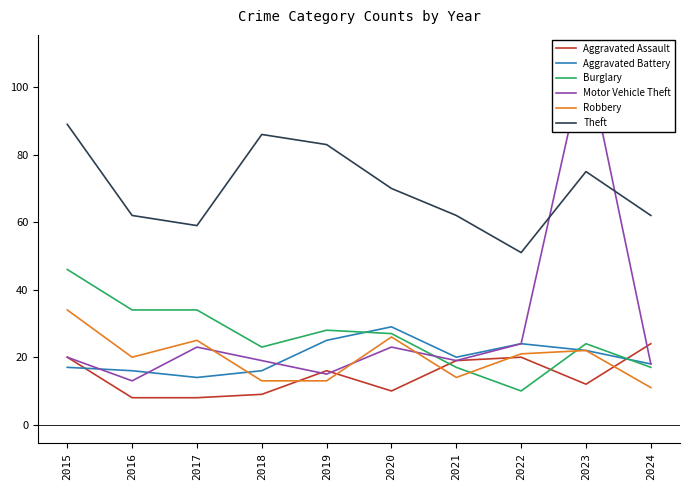

Reading left to right, list all the values displayed in this chart.

Aggravated Assault: 2015=20	2016=8	2017=8	2018=9	2019=16	2020=10	2021=19	2022=20	2023=12	2024=24
Aggravated Battery: 2015=17	2016=16	2017=14	2018=16	2019=25	2020=29	2021=20	2022=24	2023=22	2024=18
Burglary: 2015=46	2016=34	2017=34	2018=23	2019=28	2020=27	2021=17	2022=10	2023=24	2024=17
Motor Vehicle Theft: 2015=20	2016=13	2017=23	2018=19	2019=15	2020=23	2021=19	2022=24	2023=110	2024=18
Robbery: 2015=34	2016=20	2017=25	2018=13	2019=13	2020=26	2021=14	2022=21	2023=22	2024=11
Theft: 2015=89	2016=62	2017=59	2018=86	2019=83	2020=70	2021=62	2022=51	2023=75	2024=62